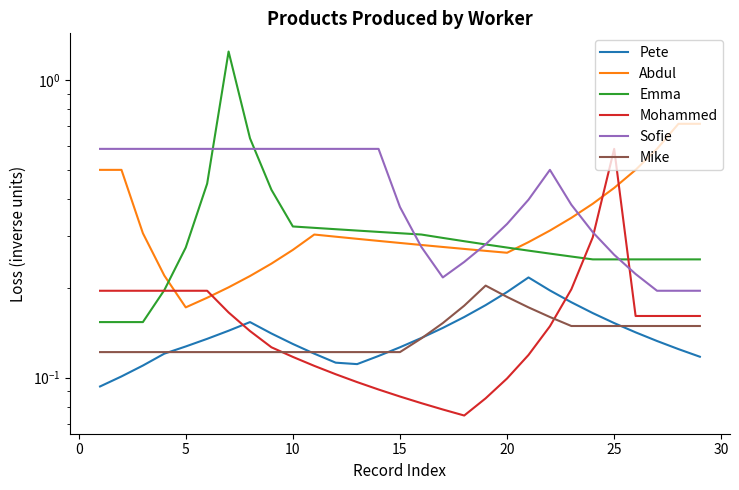

Does the chart display data point markers on the line(s)?

No